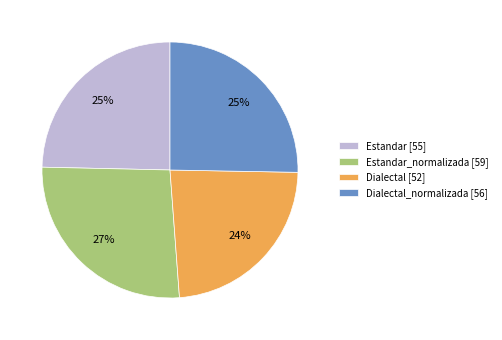

What percentage is the Estandar_normalizada [59] slice, to the nearest percent?

27%